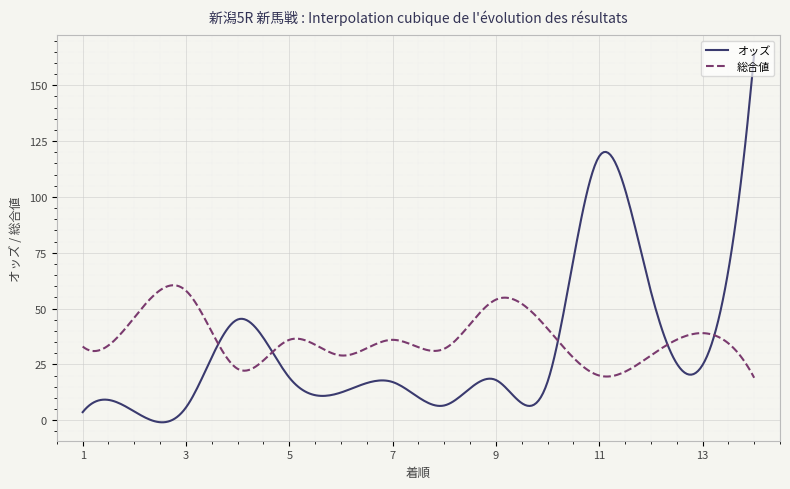

List the series in order of their peak value, lowest first.

総合値, オッズ